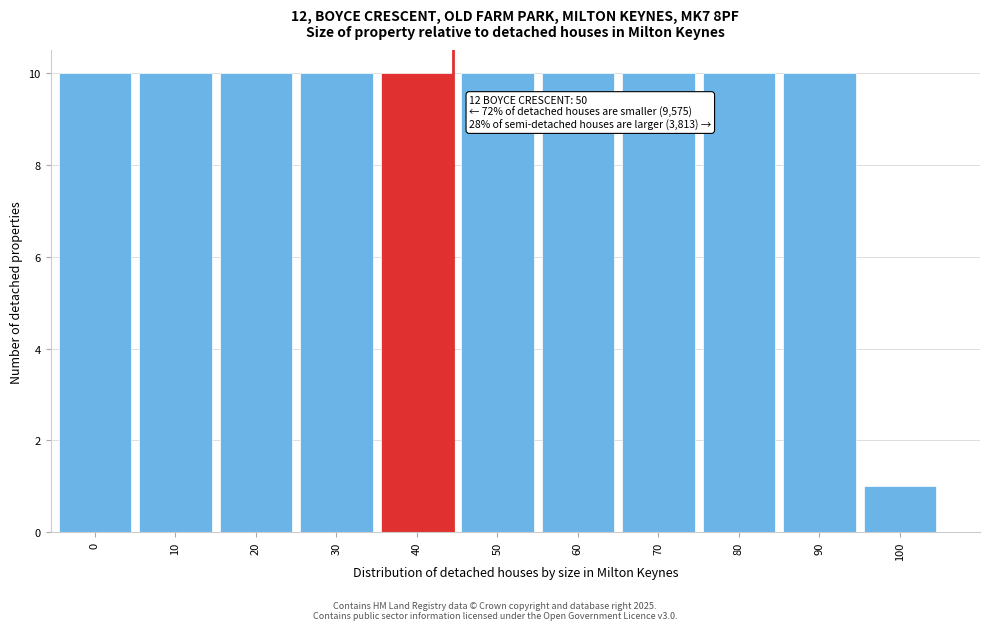

Reading left to right, transcribe all the data shown in this chart.

0=10	10=10	20=10	30=10	40=10	50=10	60=10	70=10	80=10	90=10	100=1